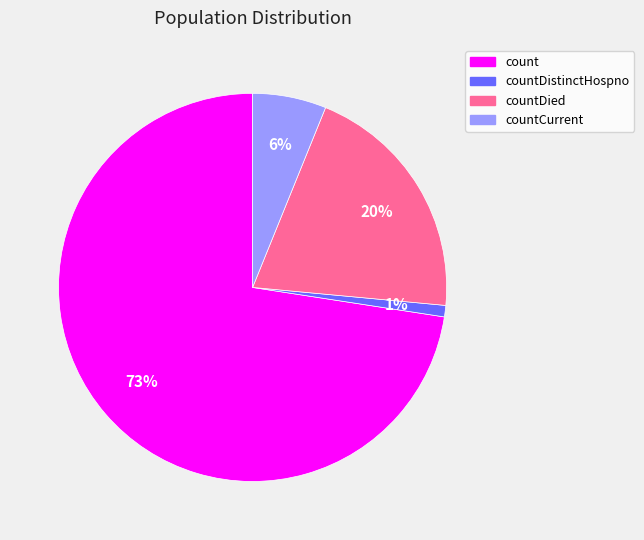

To the nearest percent, what is the difference between the largest and smallest slice percentages?

72%